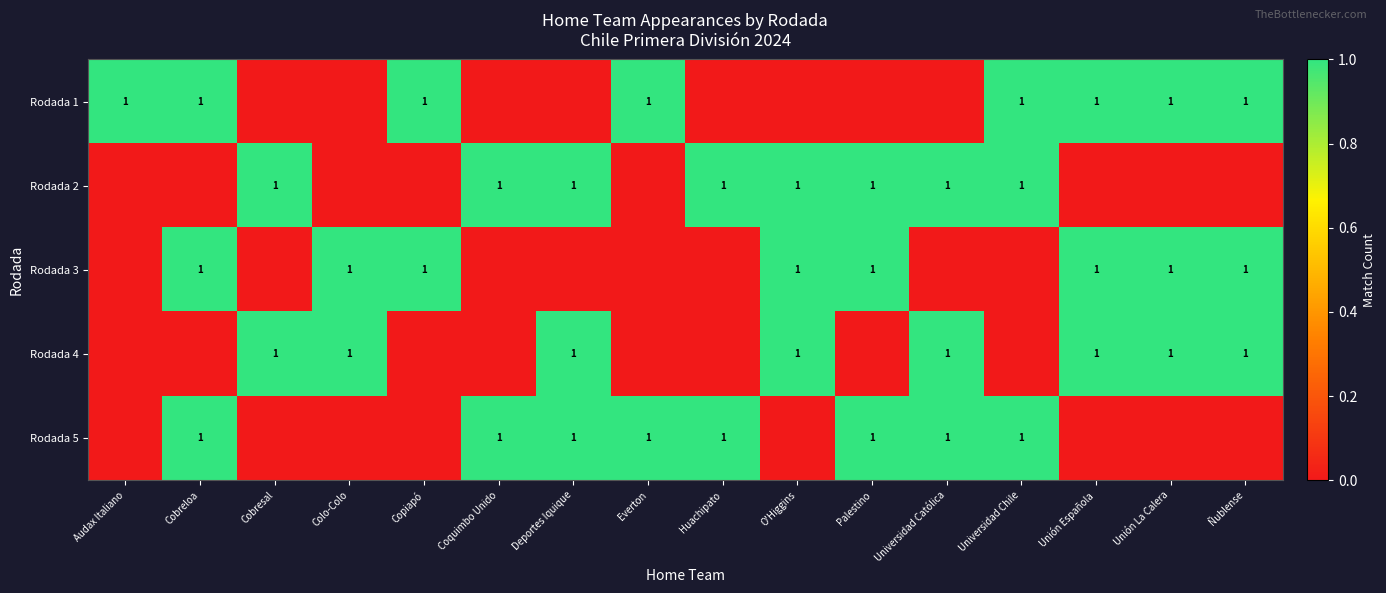

The Rodada 1 series shows 1 at Everton. True or false?

True